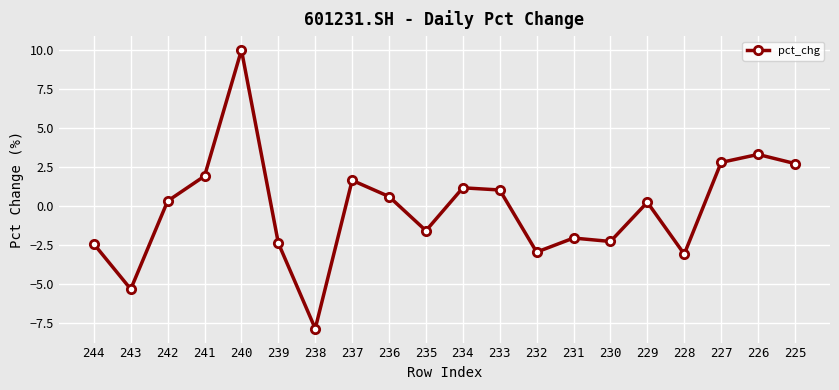

Where is the first local maximum?

240